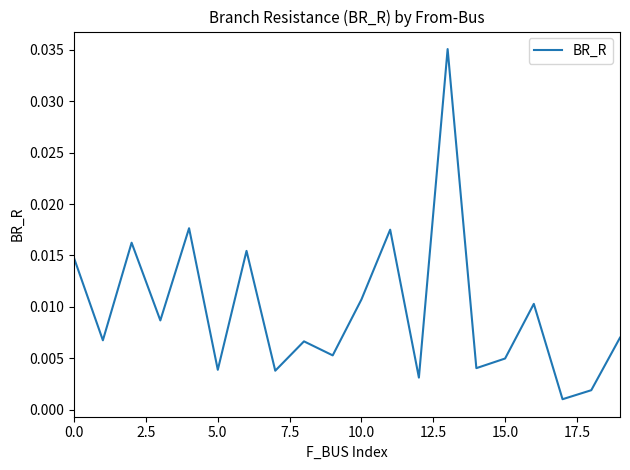

Is this an area chart (filled region under the line)?

No